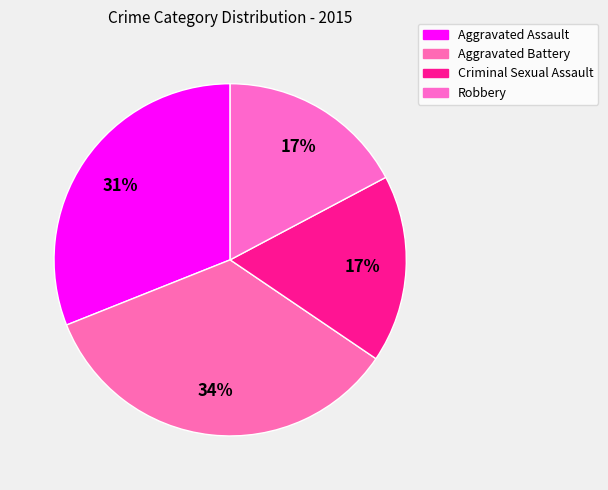

What percentage do Criminal Sexual Assault and Aggravated Battery together represent?

51.7%